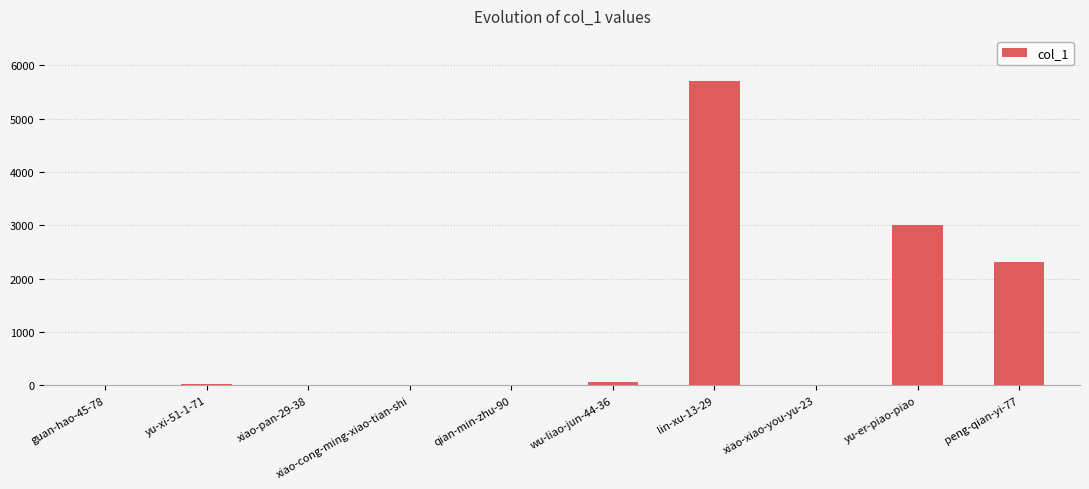

What is the maximum value shown in the chart?

5698